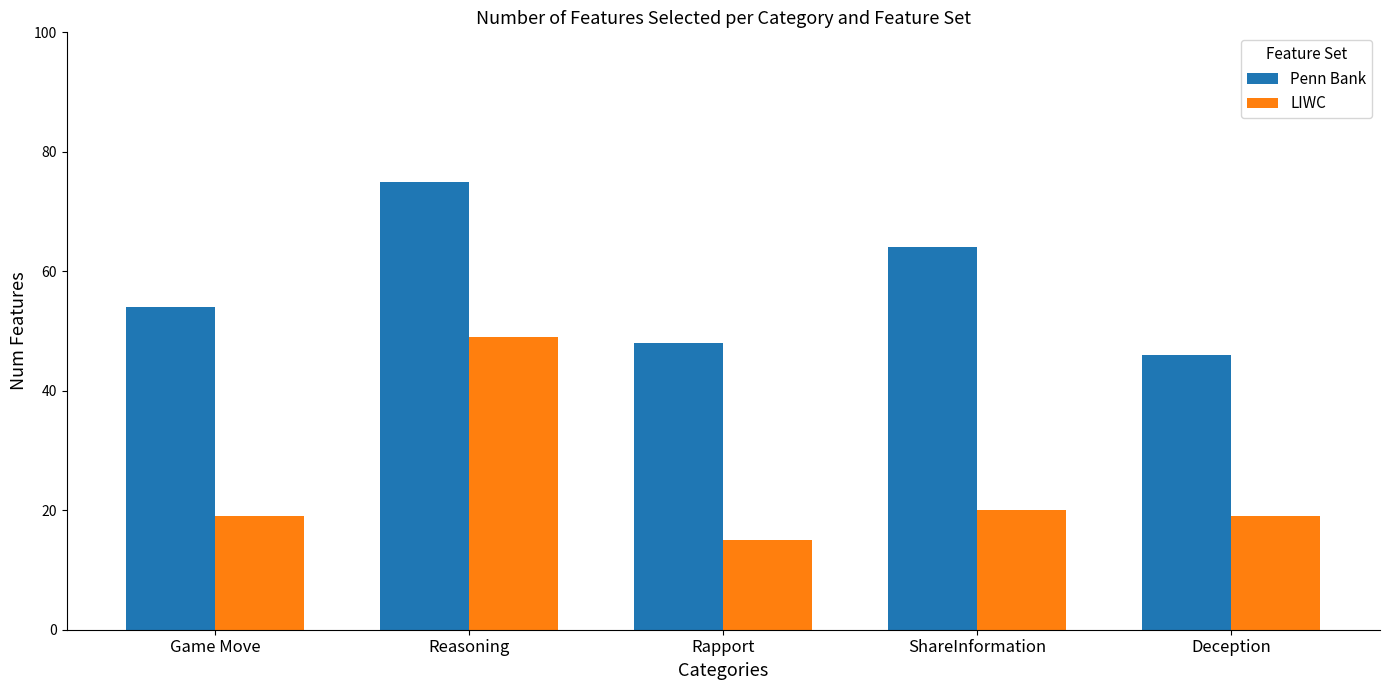

What is the approximate value of Penn Bank at Reasoning?

75